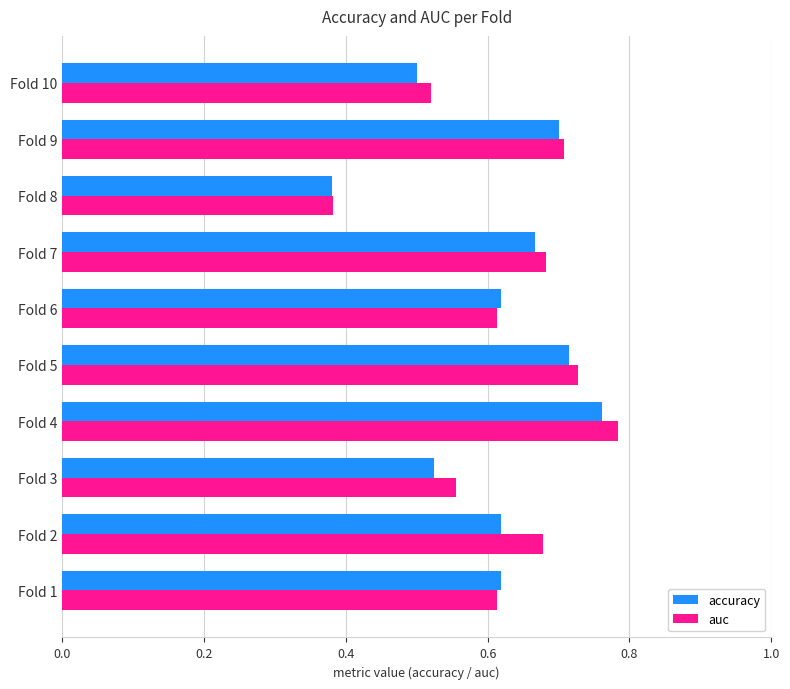

List the series in order of their overall mean, lowest first.

accuracy, auc